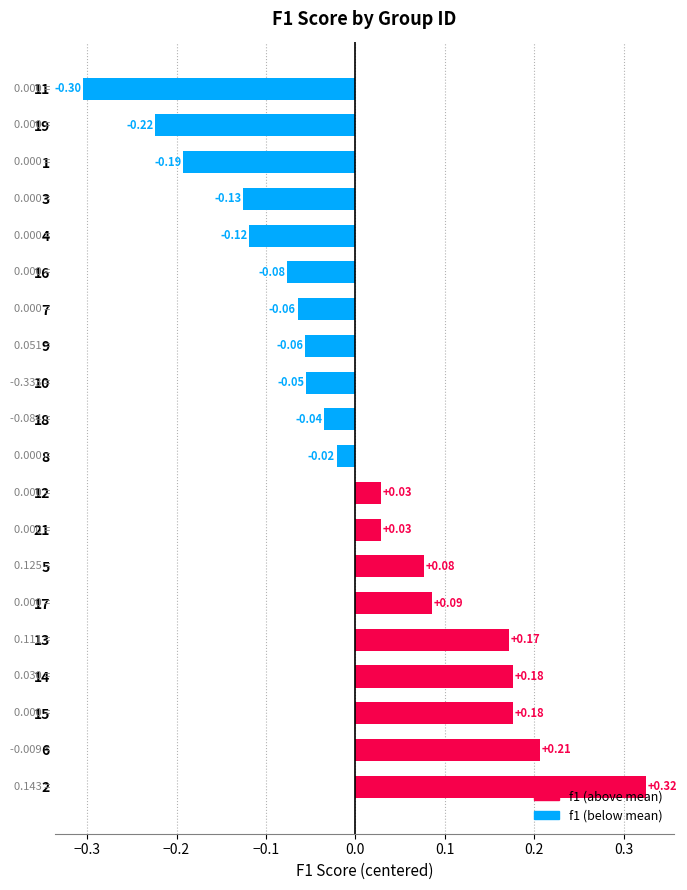

What is the smallest value displayed?

-0.3